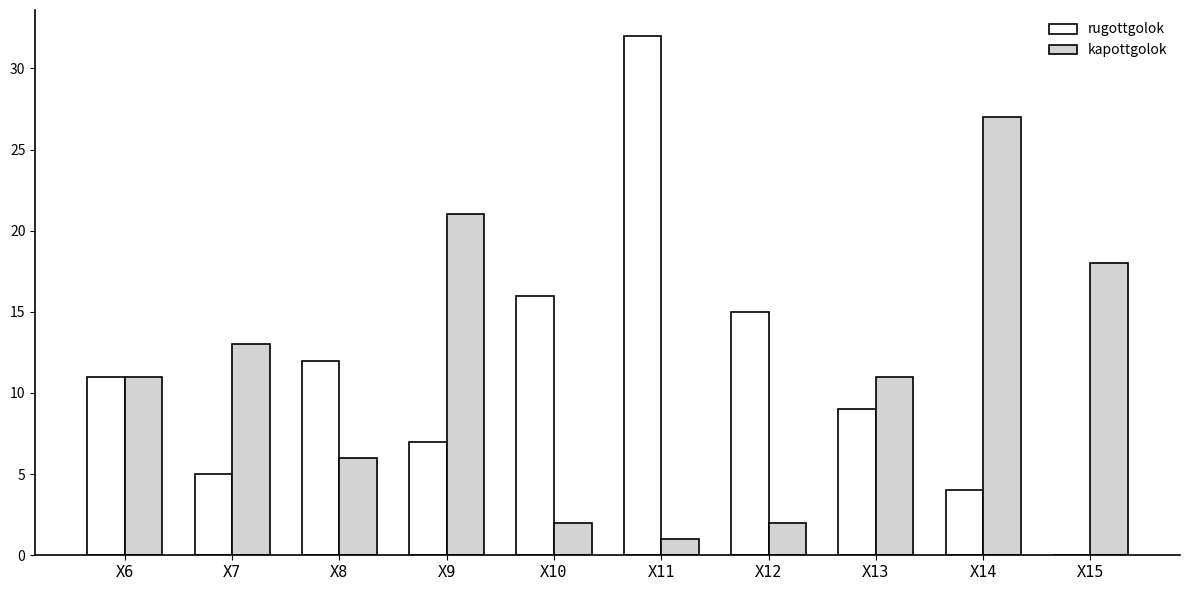

How many groups of bars are there?

10